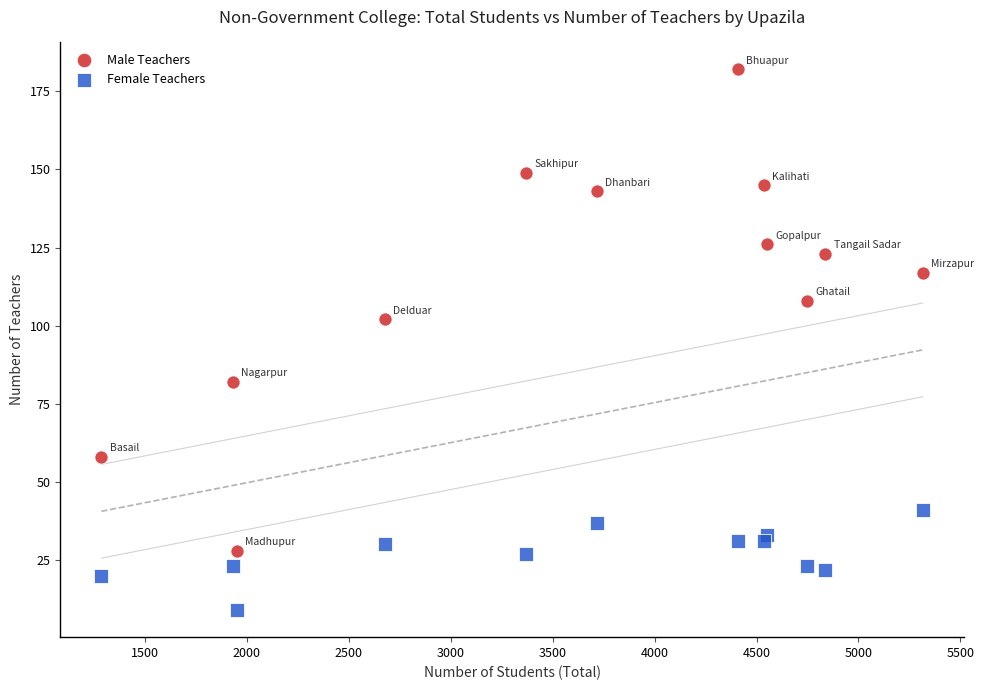

Which series has the widest spread of Y values?

Male Teachers